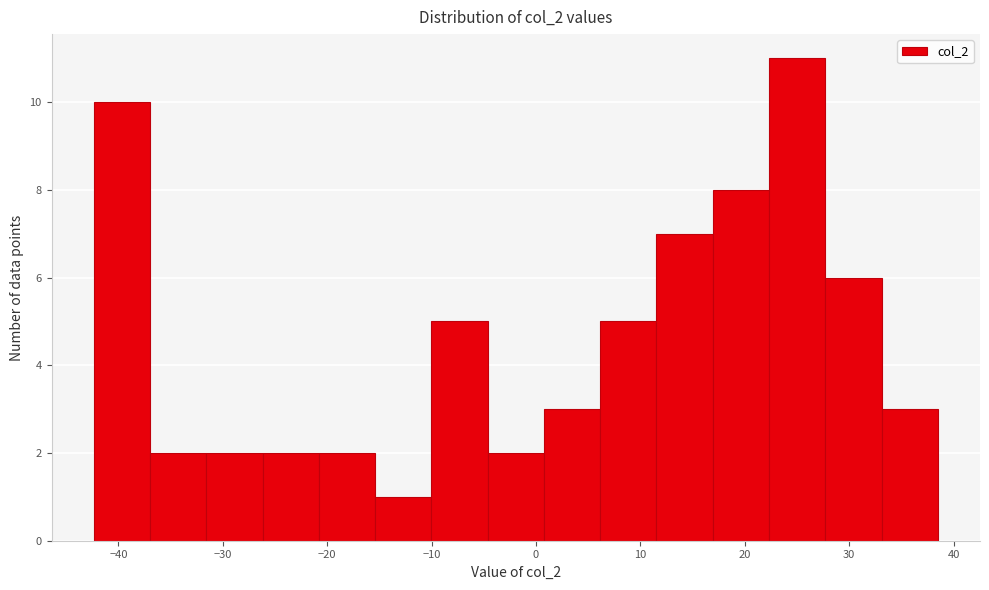

How tall is the bar that spans 33 to 38 on the x-axis? Neither the bar edges nor the heights are printed on the chart, so give them approximately, as read against the axes.

3